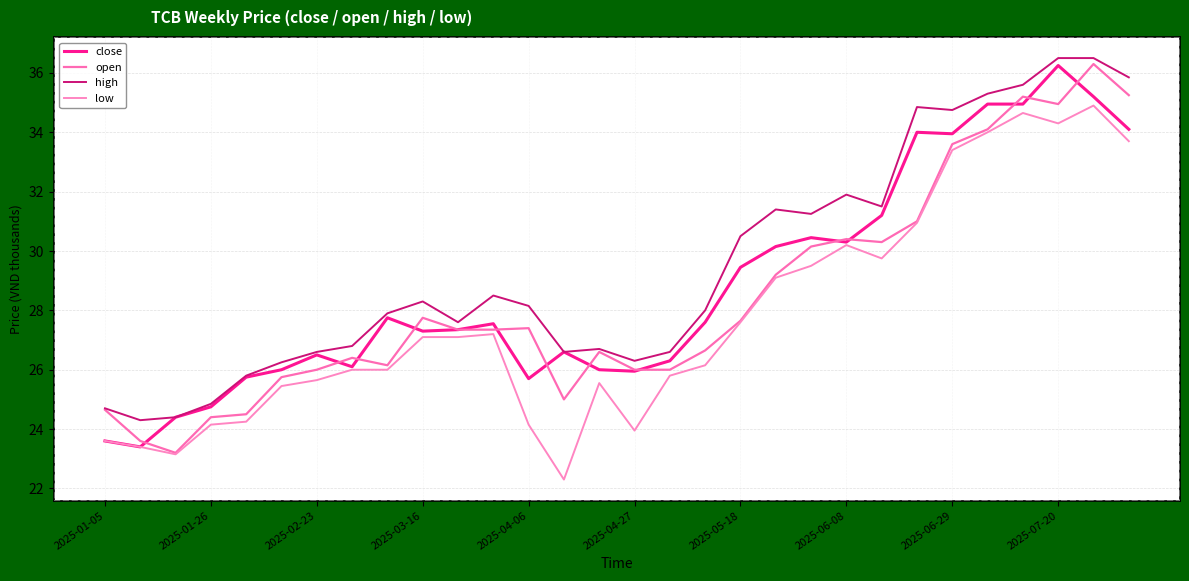

List the series in order of their overall mean, lowest first.

low, open, close, high